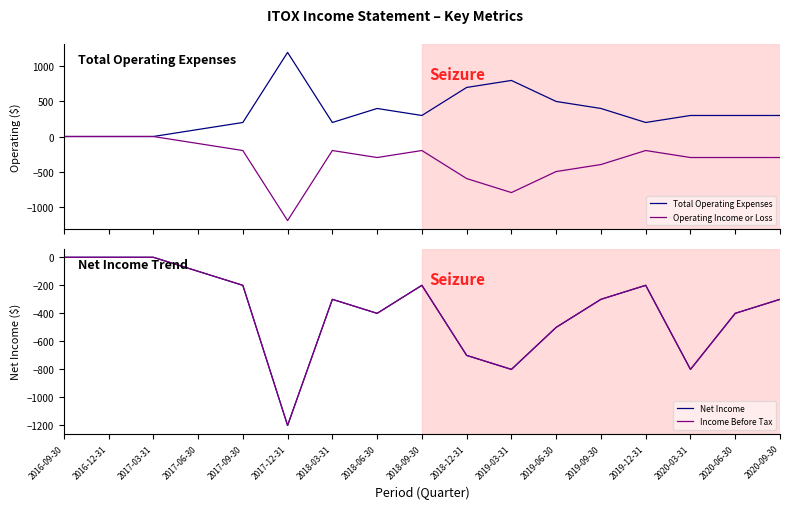

What is the difference between the second highest and second lowest values in the Total Operating Expenses series?

800